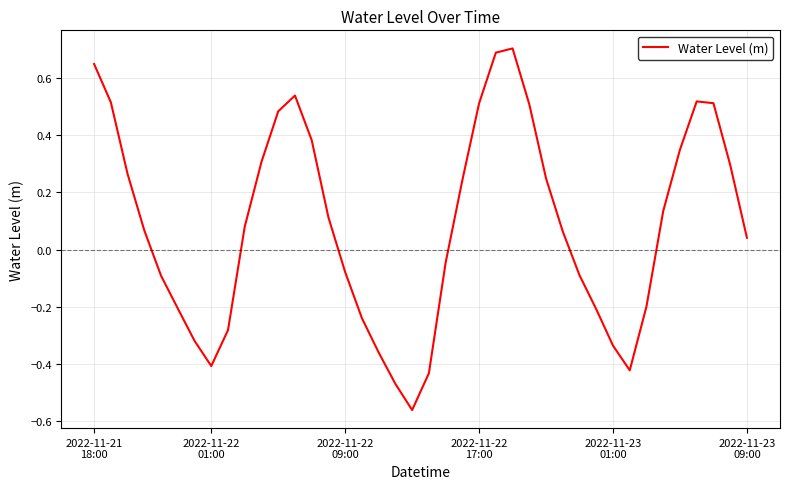

What is the difference between the maximum and minimum values?

1.3